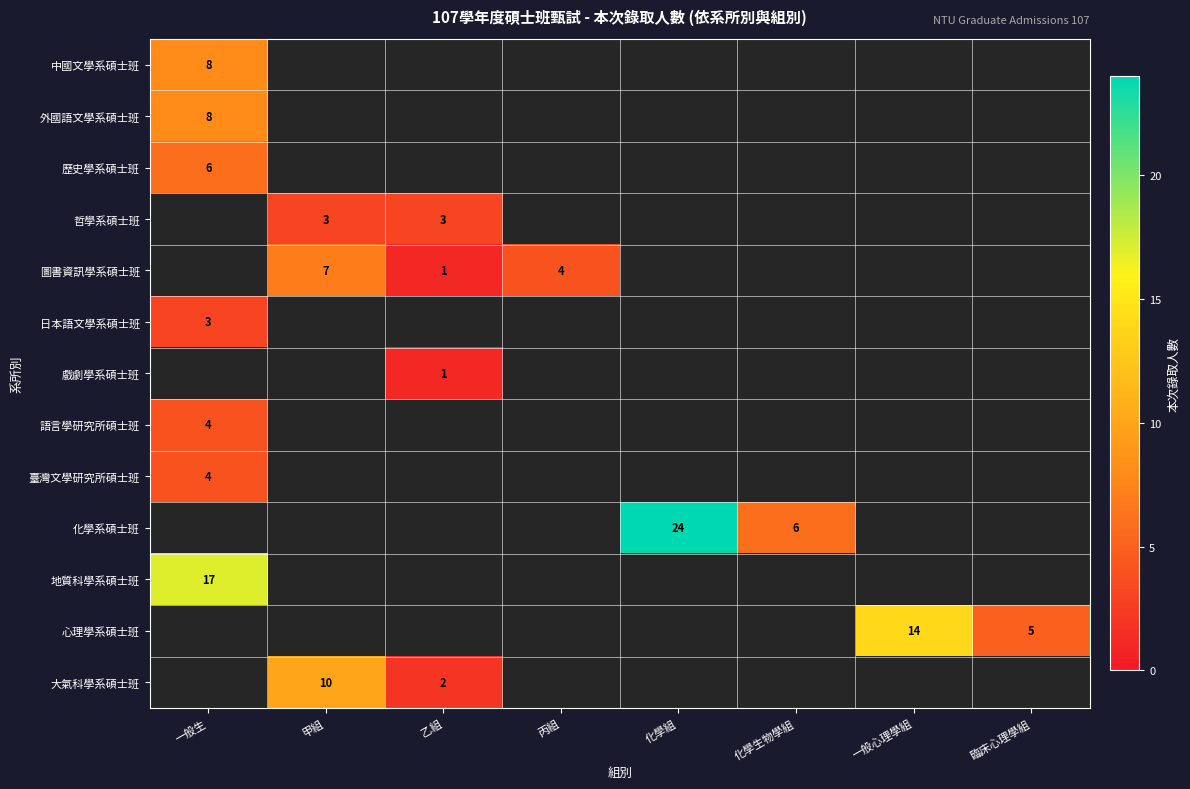

The 化學系碩士班 series shows 6 at 化學生物學組. True or false?

True